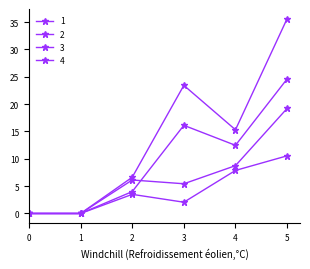

What is the spread (max minus min) of values at 4?

7.4